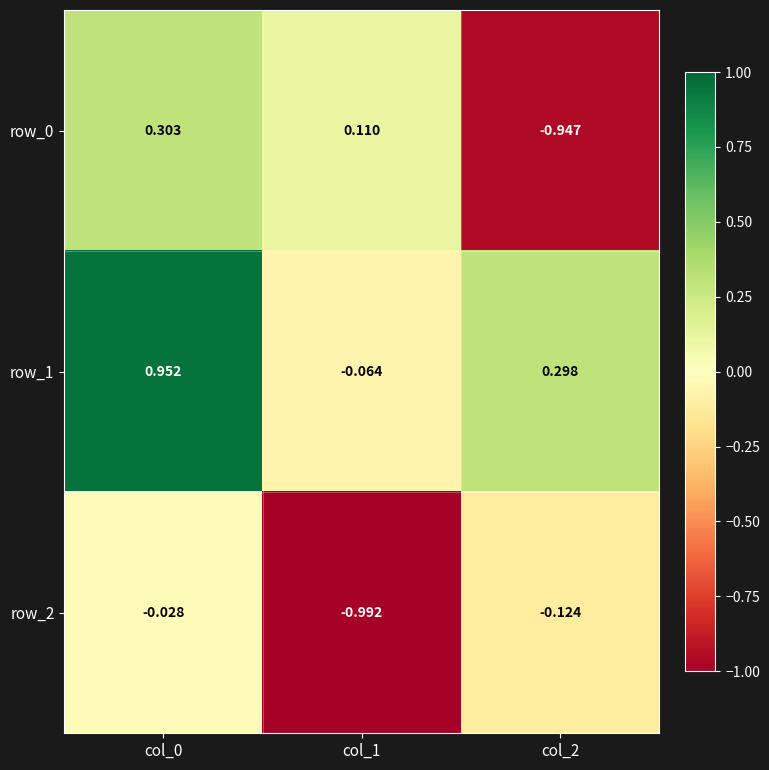

What is the average value of the row_1 series?

0.4